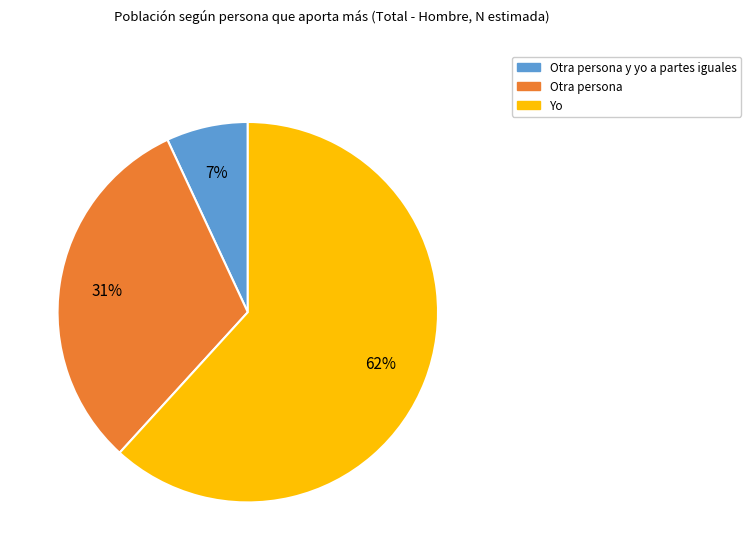

How many slices are in this pie chart?

3